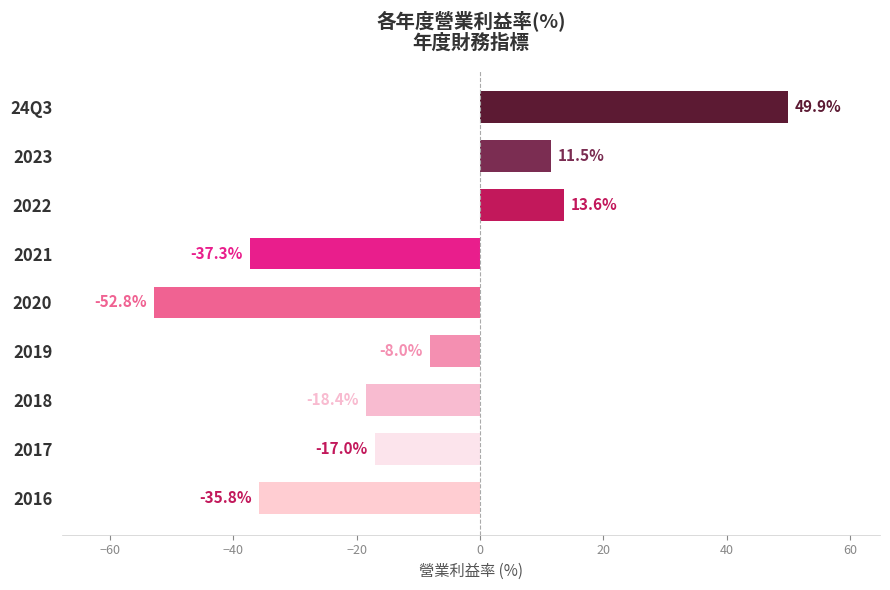

Where is the data nearest to the value -1?

2019